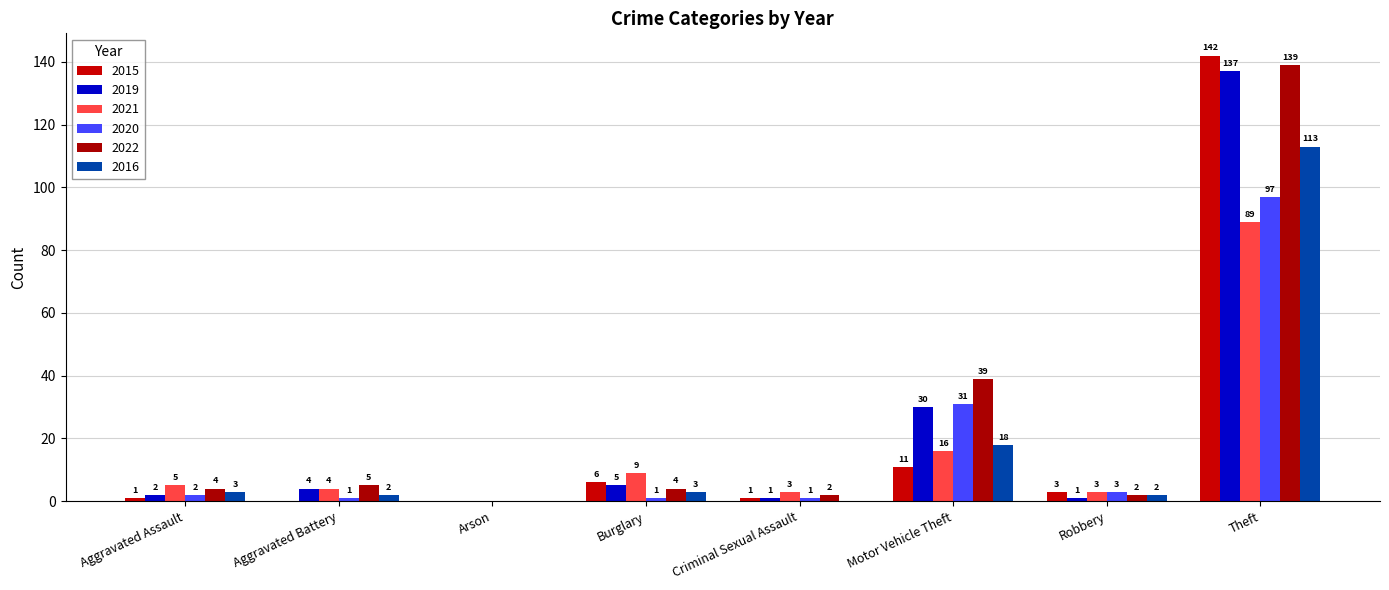

What is the difference between the 2015 values at Aggravated Assault and Burglary?

5